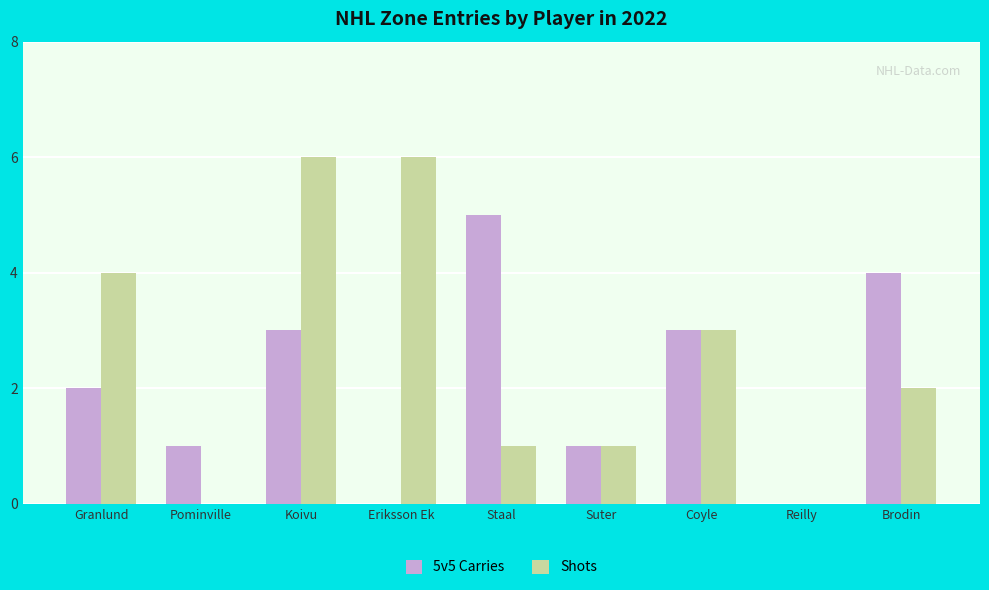

What is the sum of the 5v5 Carries values at Pominville and Eriksson Ek?

1